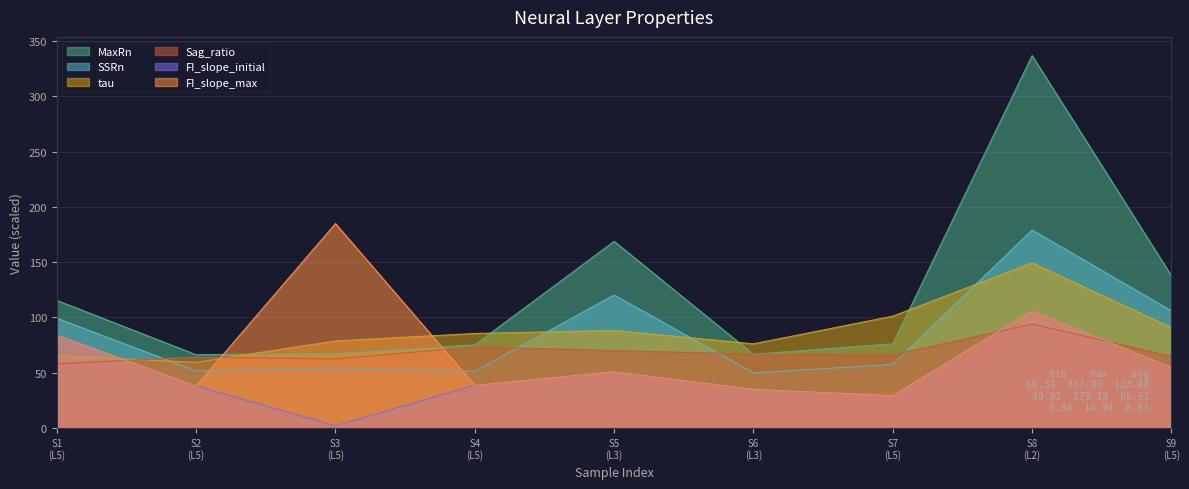

How many intersections are there between FI_slope_max and tau?

3